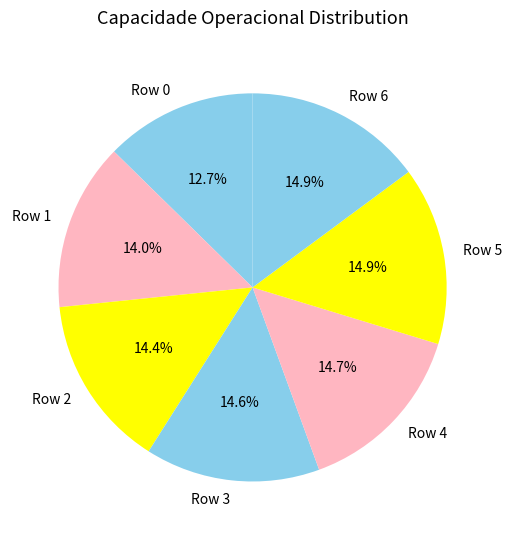

Is Row 3 the majority of the pie?

No